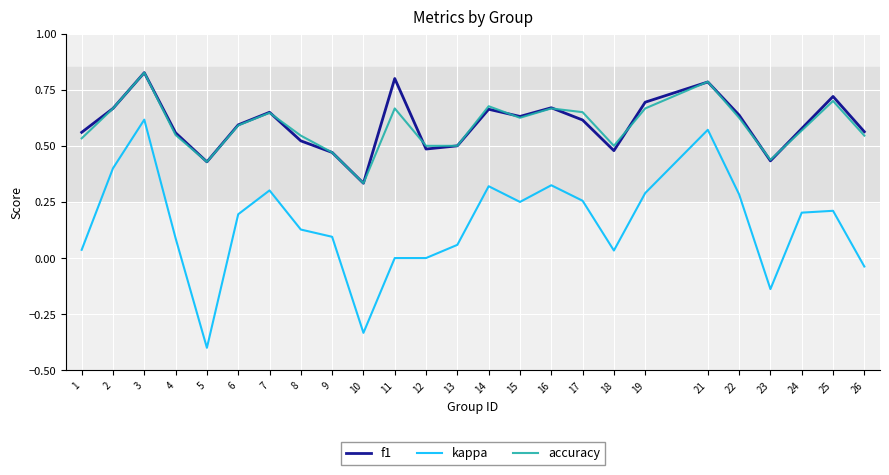

True or false: kappa and f1 cross at least once.

False